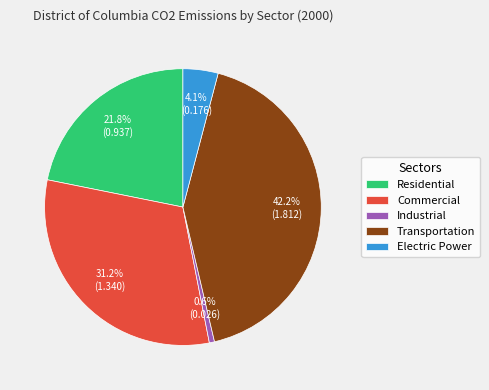

Does Residential account for over 50% of the chart?

No